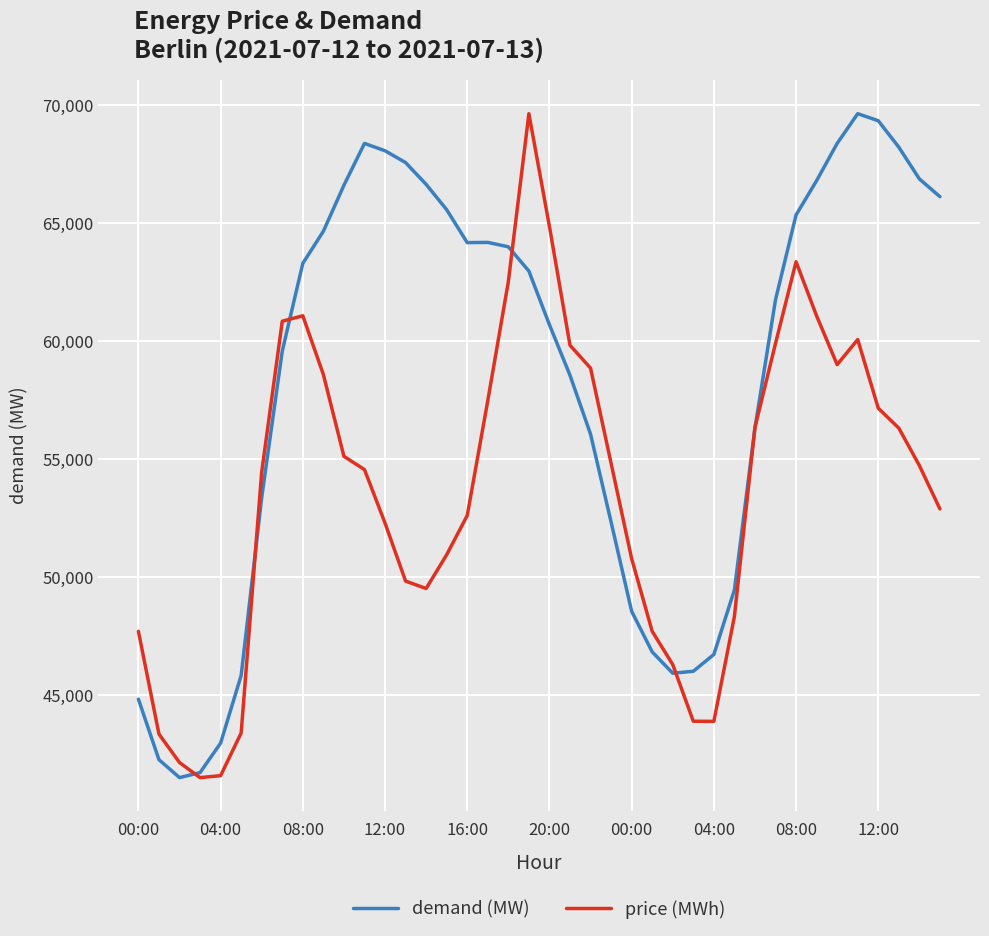

What is the label of the 14th point from the right?

26